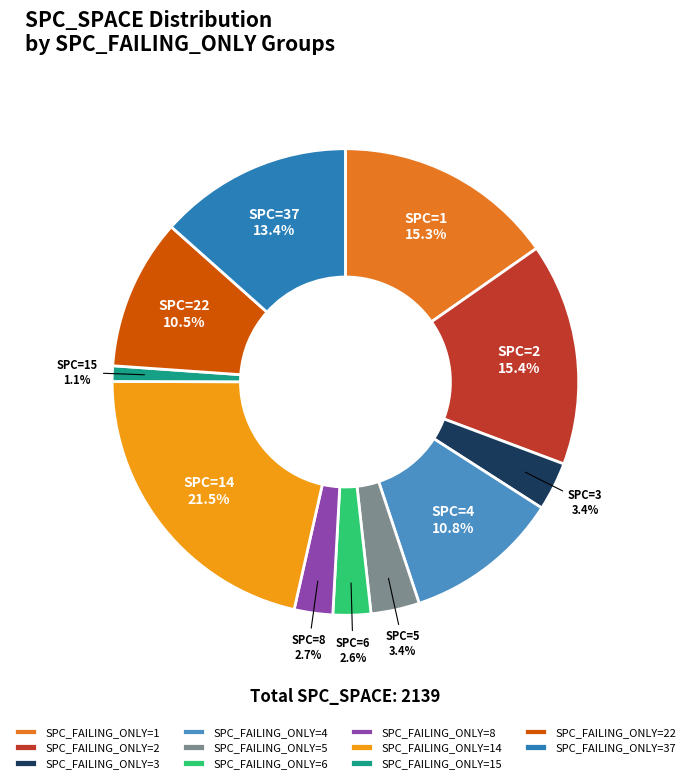

Count the number of slices in the pie.

11